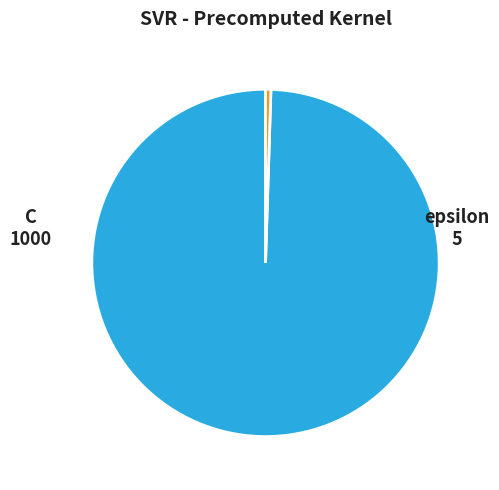

How many segments does this pie chart have?

2